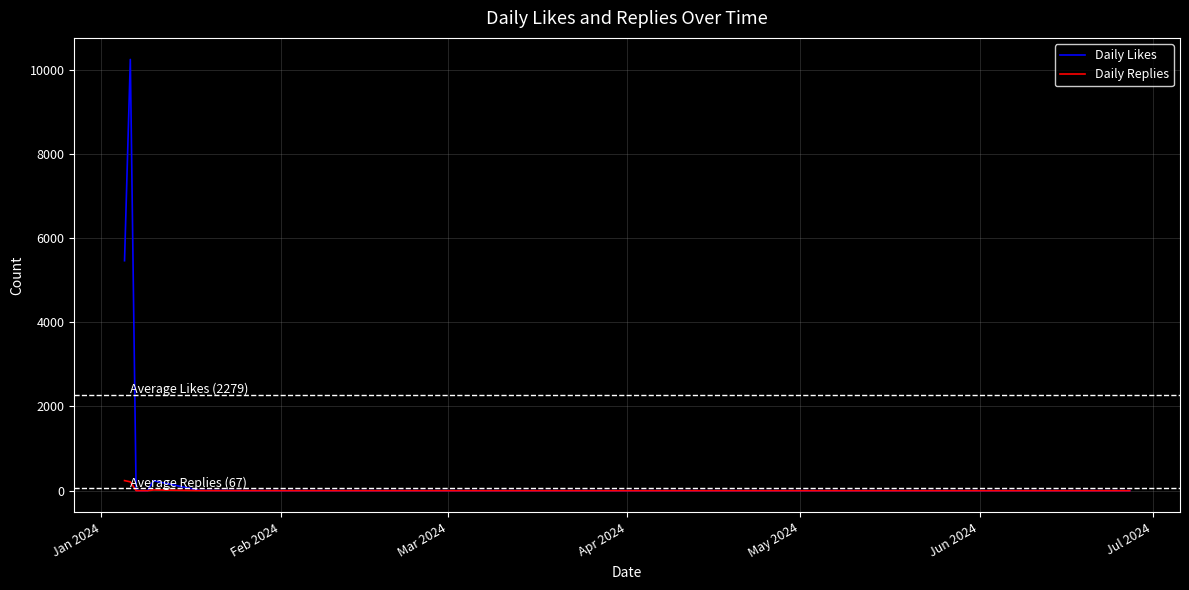

Which series has the widest spread of values?

Daily Likes